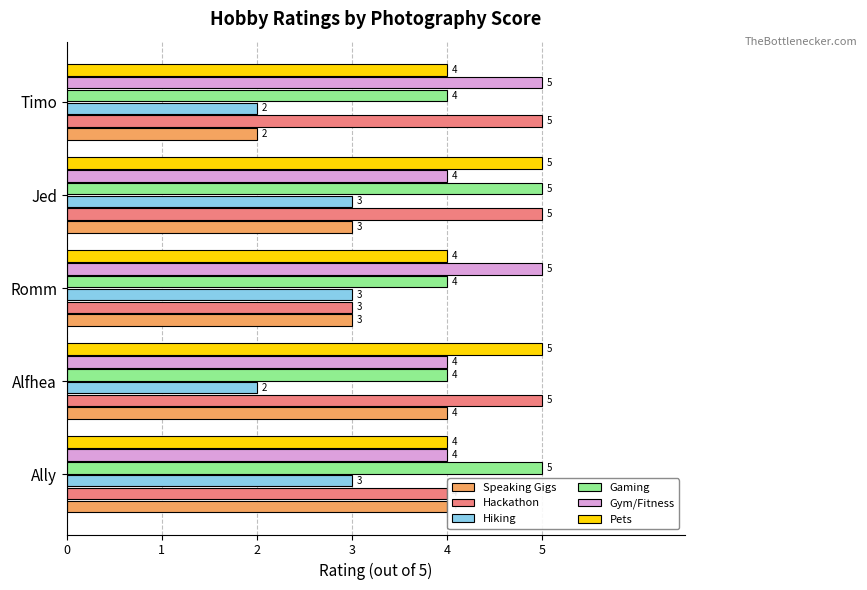

What are all the series names shown in the legend?

Speaking Gigs, Hackathon, Hiking, Gaming, Gym/Fitness, Pets